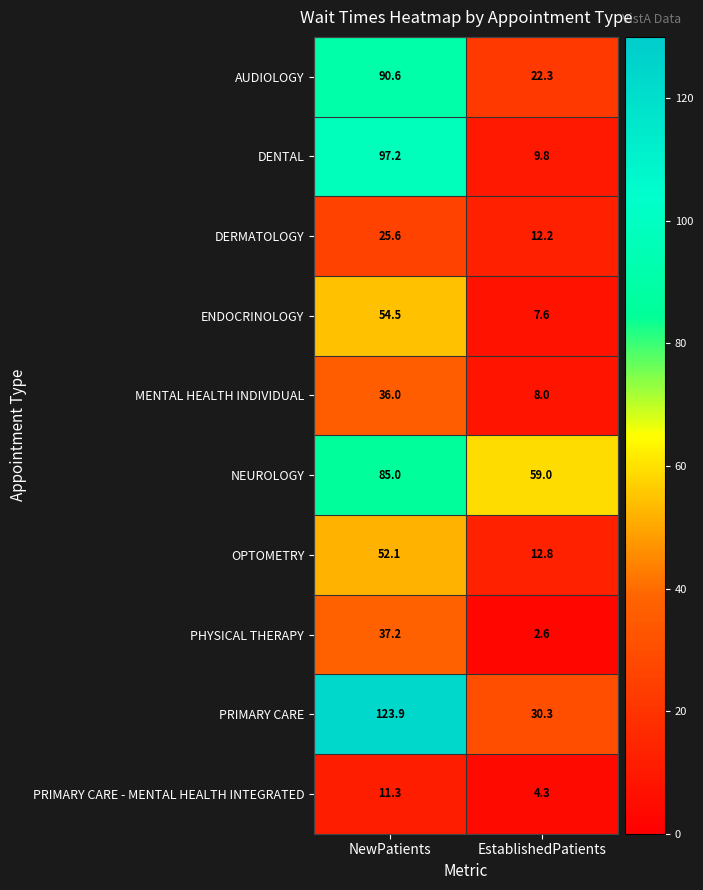

Where does the ENDOCRINOLOGY series first go above 54?

NewPatients